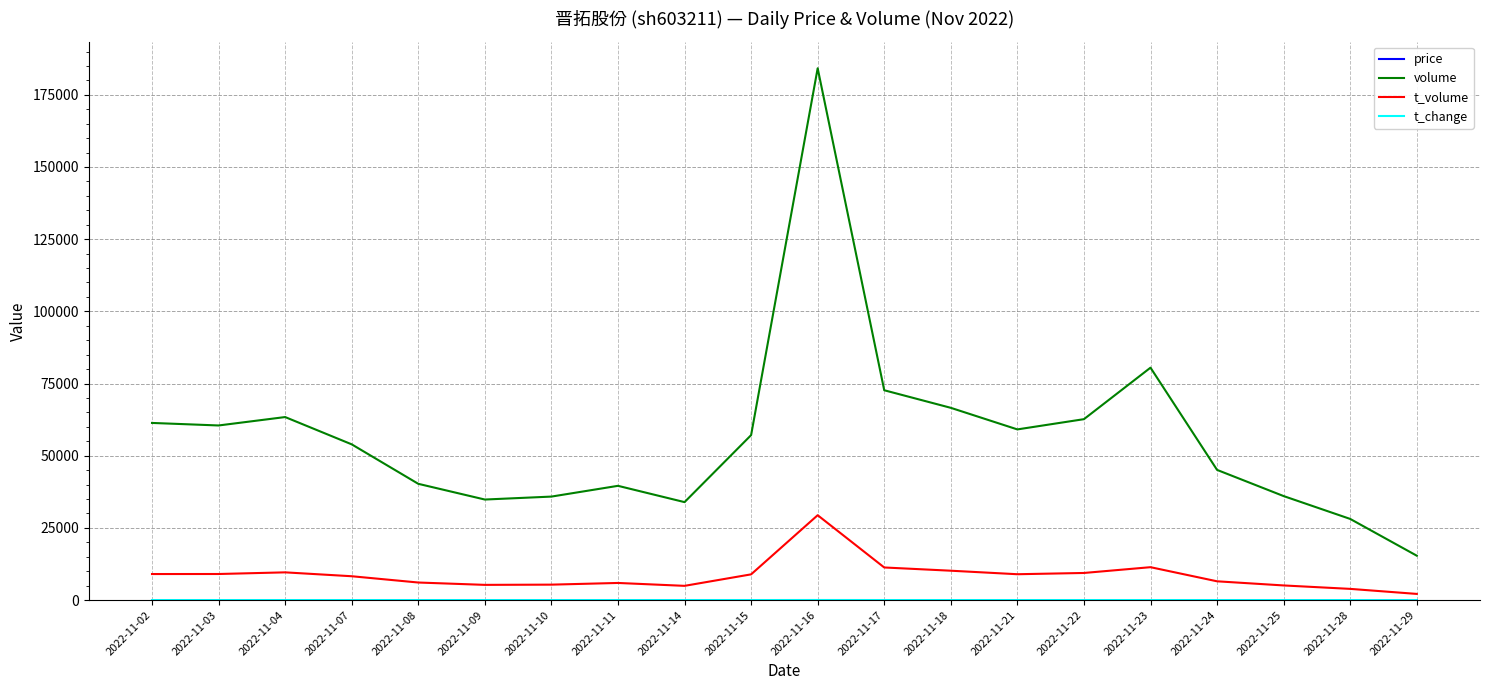

The value of volume at 2022-11-15 is 57135.0. True or false?

True